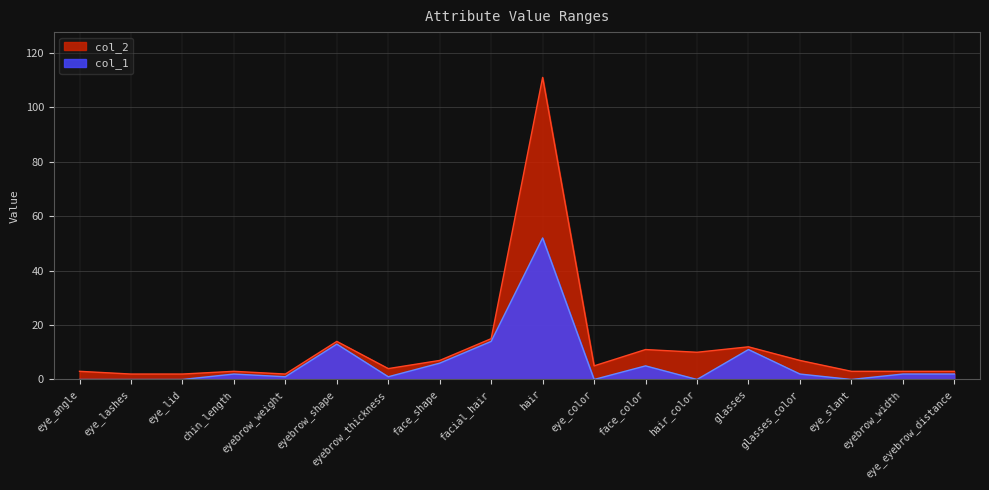

Is the value of col_1 at hair greater than the value of col_2 at face_color?

Yes